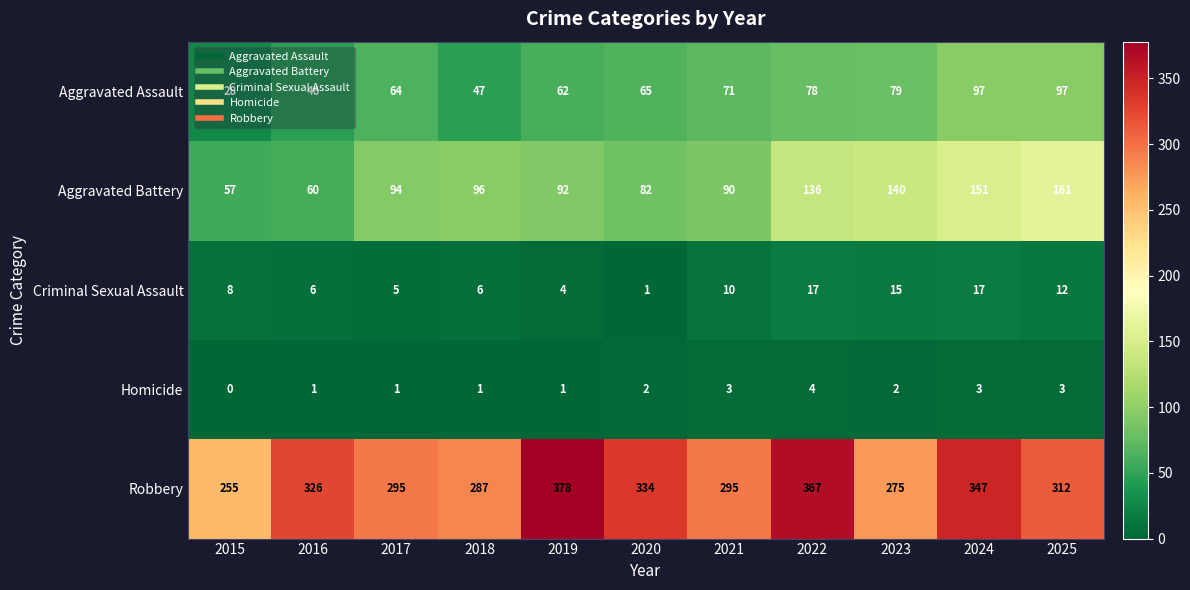

What is the spread (max minus min) of values at 2015?

255